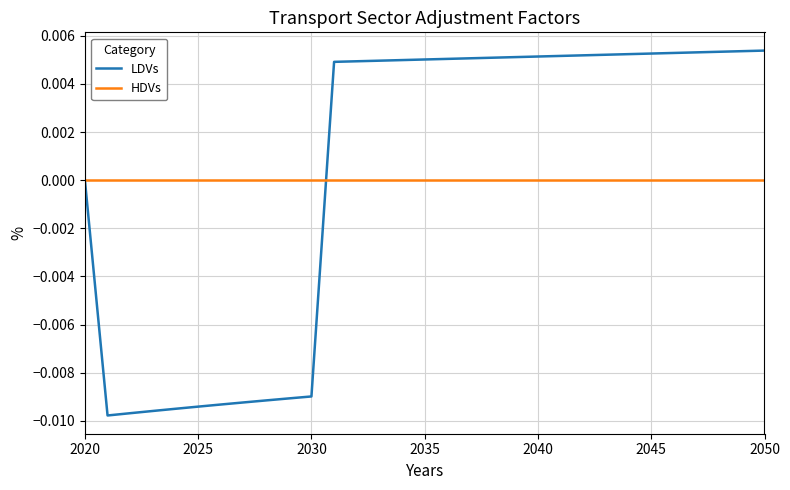

List the series in order of their peak value, highest first.

LDVs, HDVs